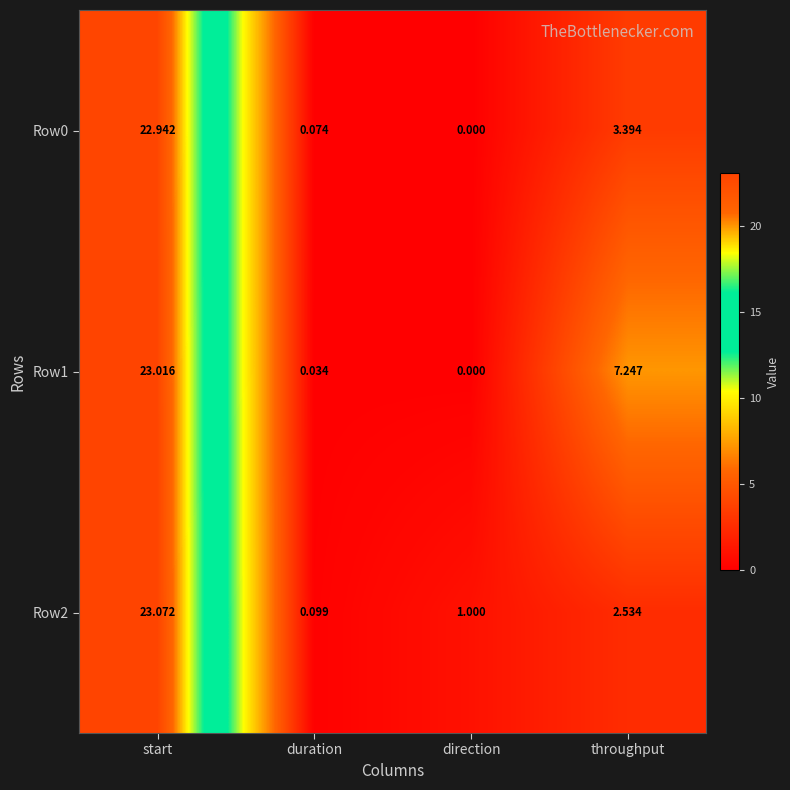

At which label does Row0 first exceed 3?

start